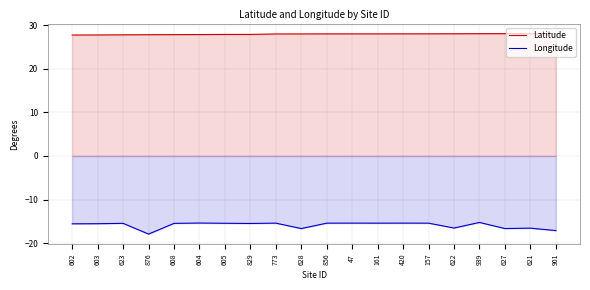

What is the smallest value displayed?

-17.9